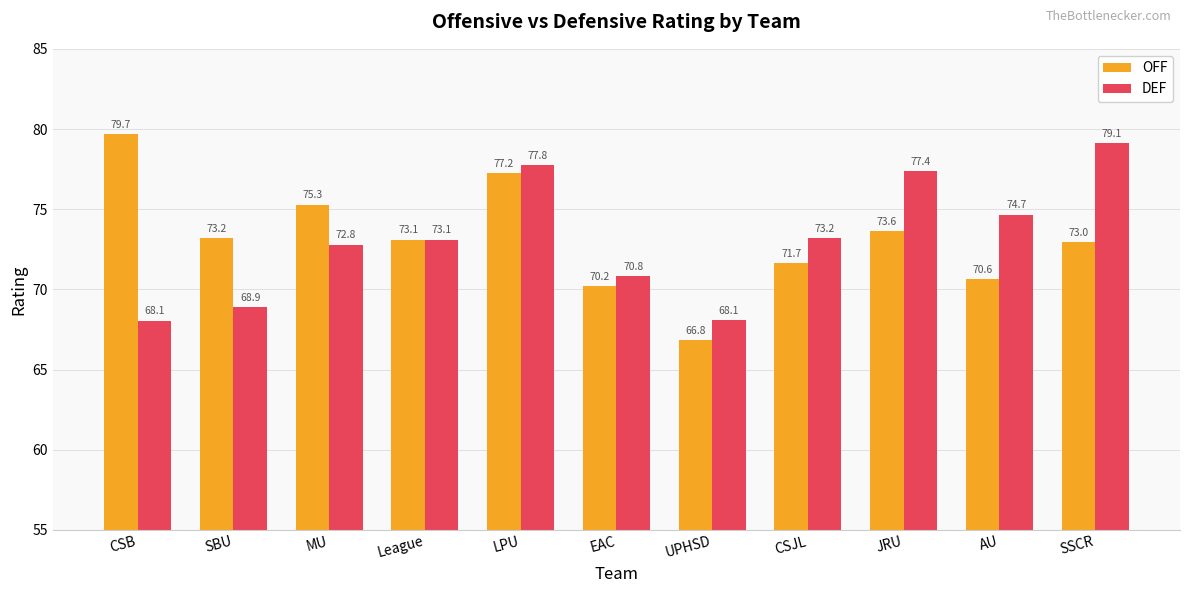

The value of DEF at SSCR is 79.1. True or false?

True